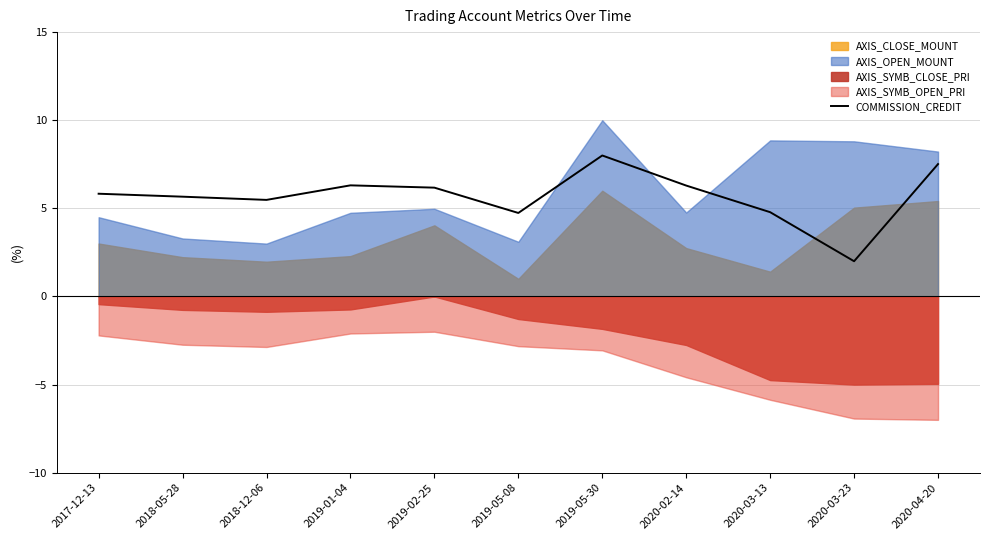

How many points are lower than both their immediate neighbors (excluding endpoints)?

3